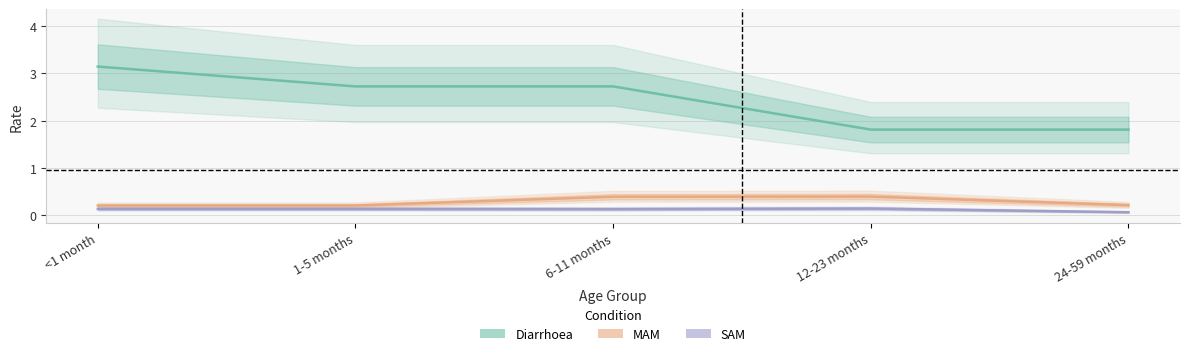

What is the sum of all Diarrhoea values?

12.2